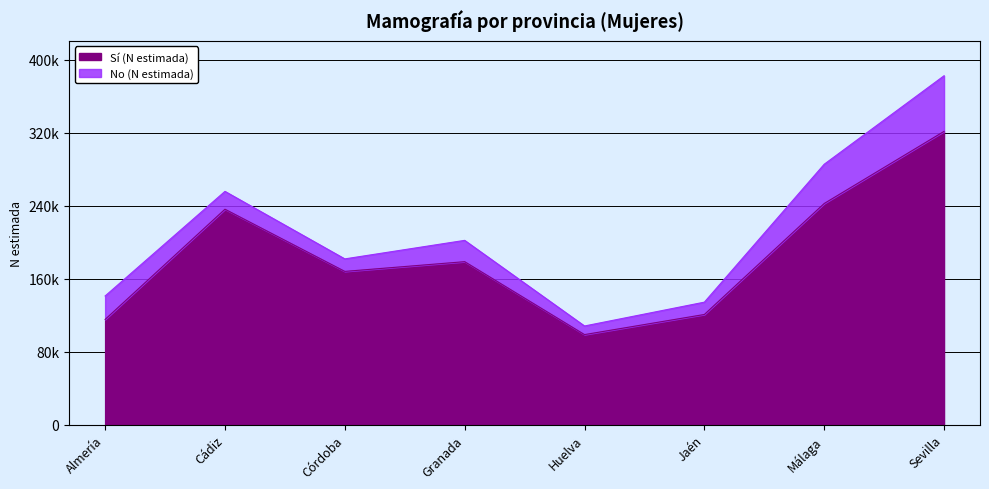

Which has a higher value, Málaga or Córdoba?

Málaga